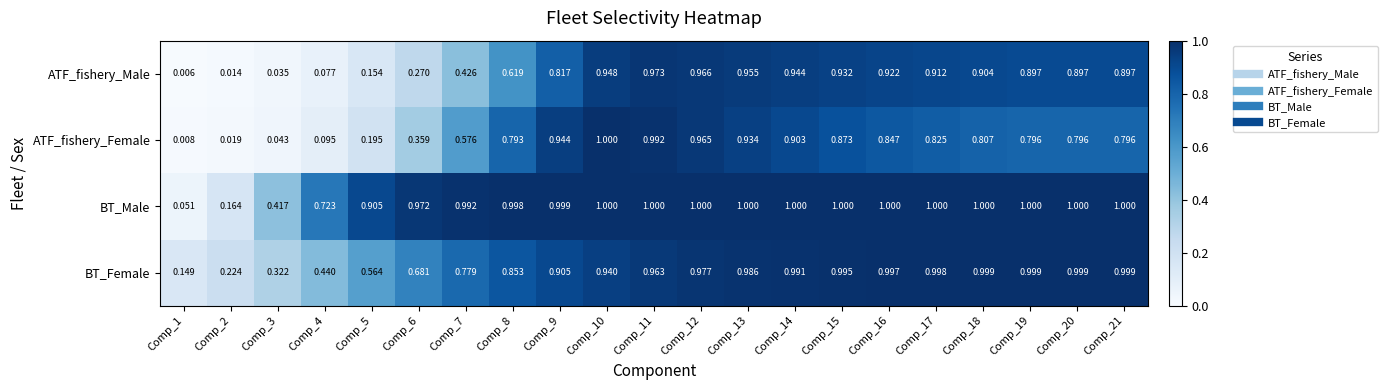

Which series has the largest range (max minus min)?

ATF_fishery_Female